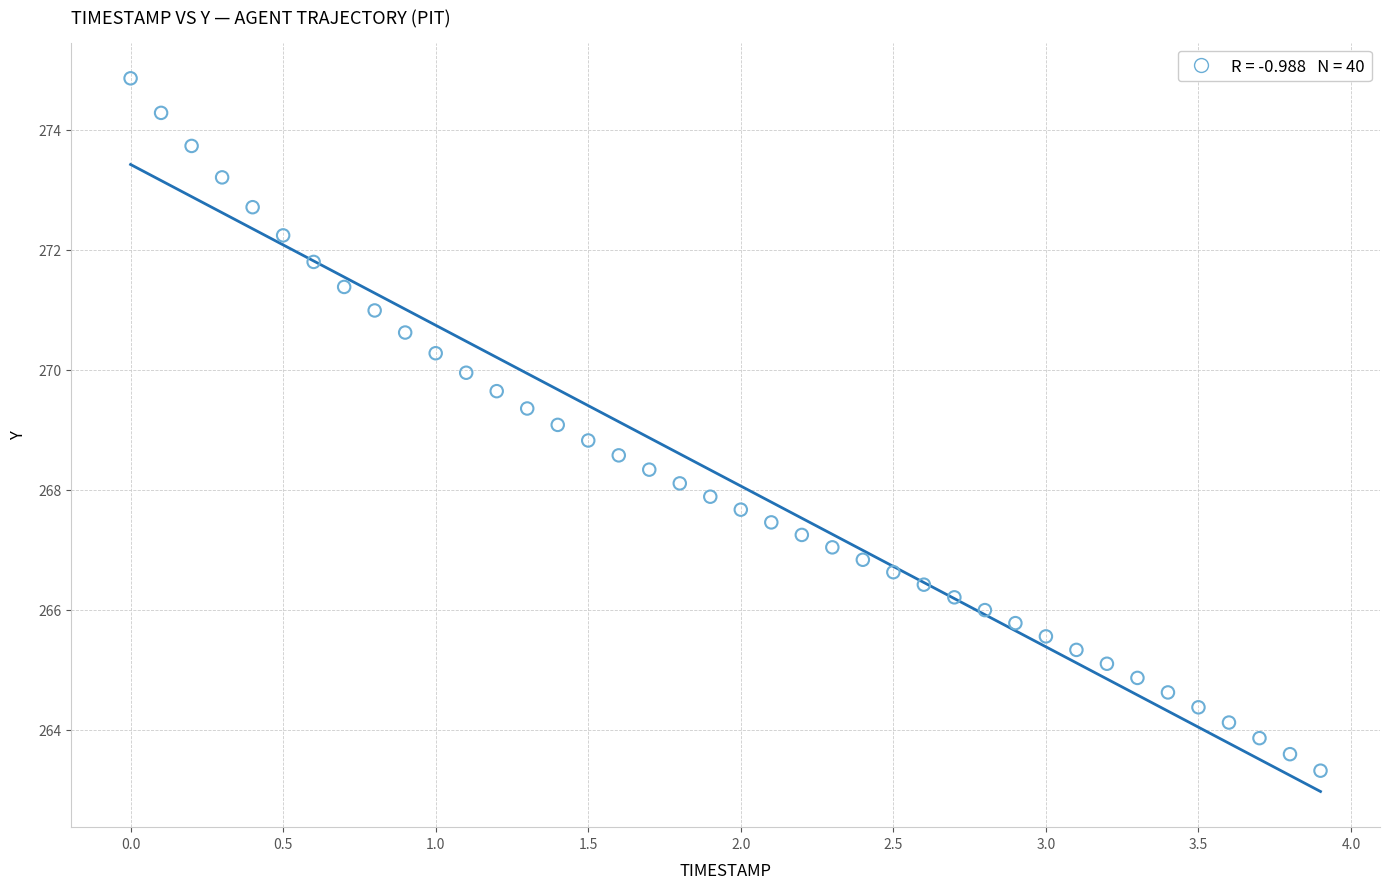

What is the range of Y values (max minus min)?

11.5